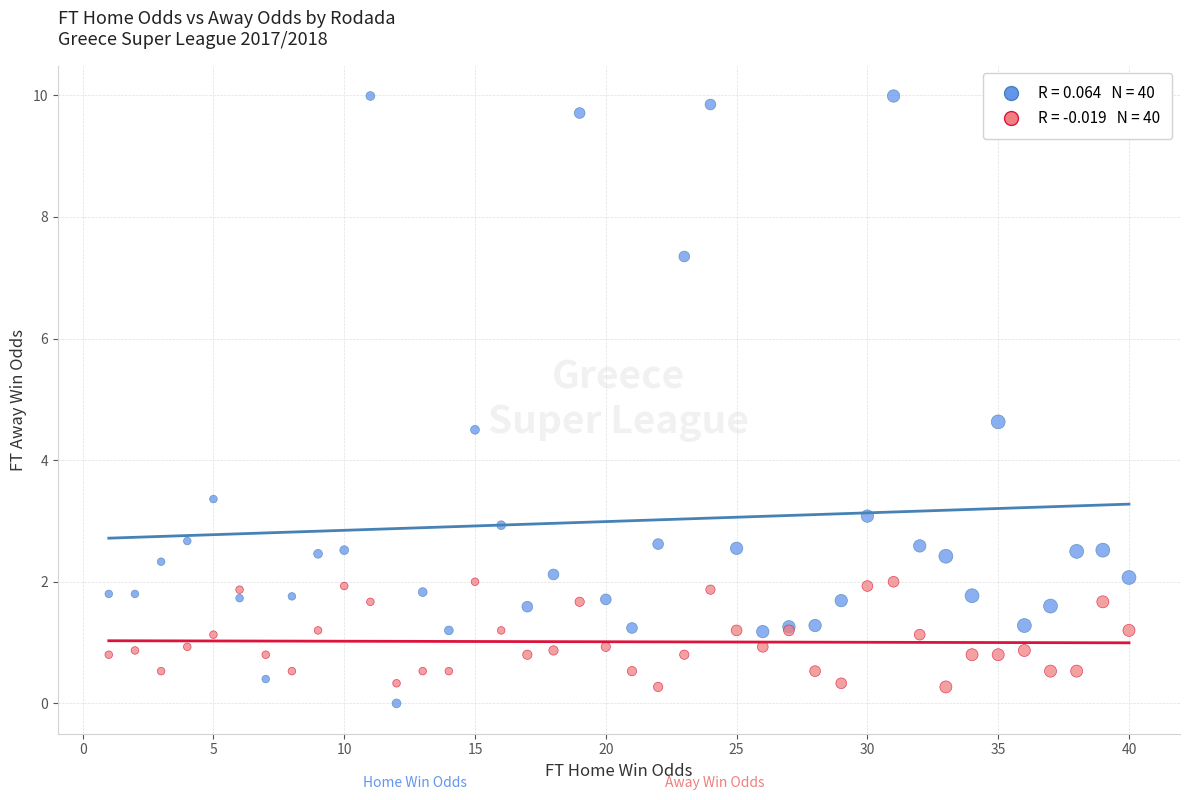

Across all series, what Y value is closest to 4?

4.5